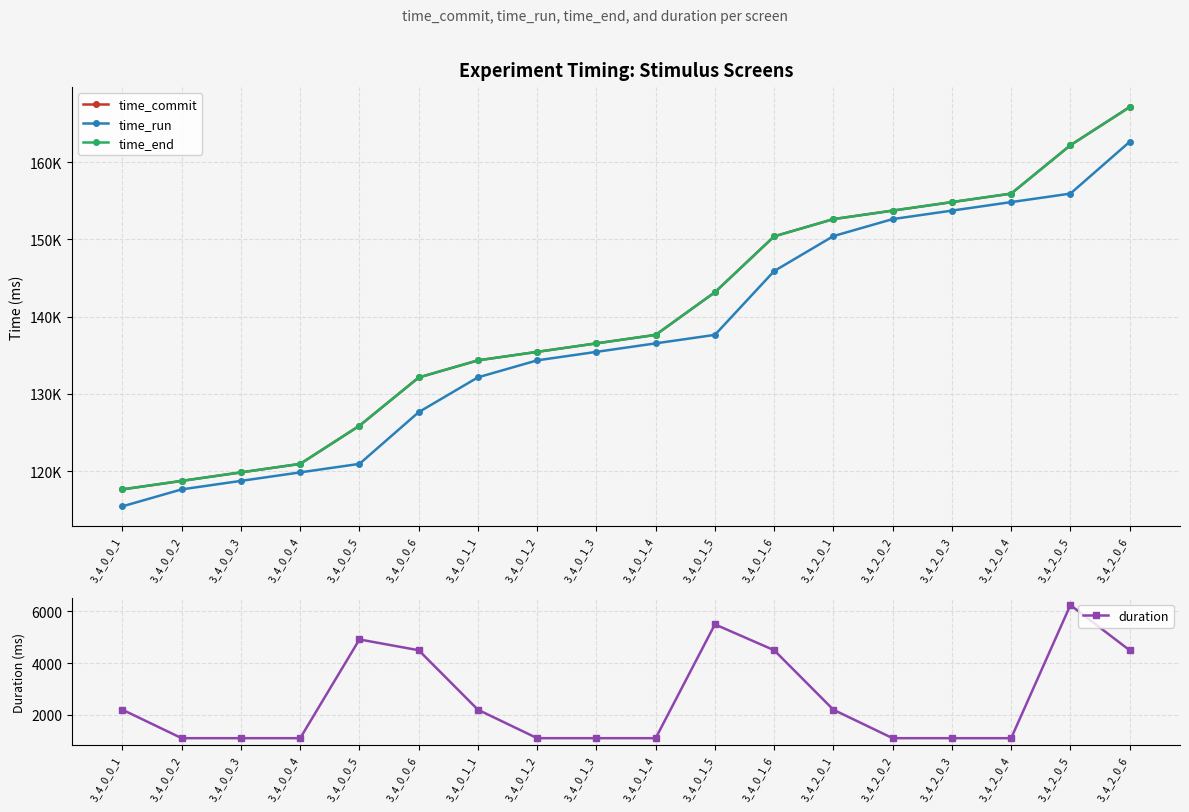

What are all the series names shown in the legend?

time_commit, time_run, time_end, duration